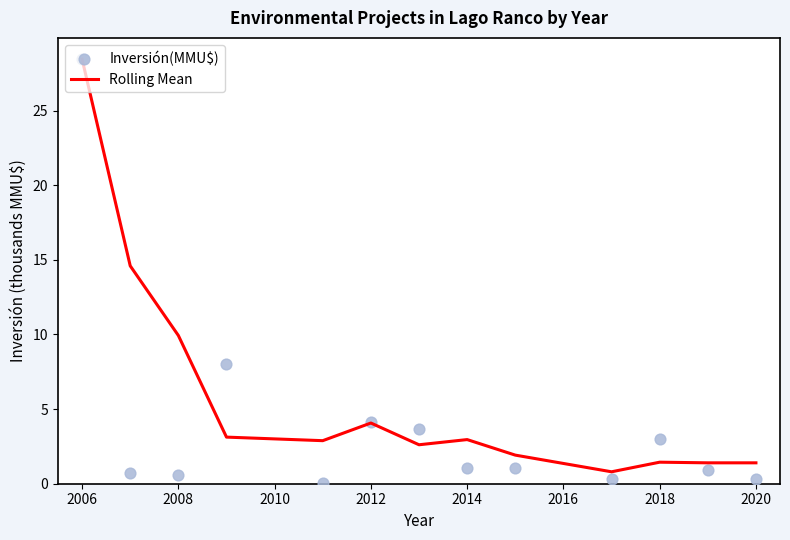

Which series contains the lowest Y value?

Inversión(MMU$)